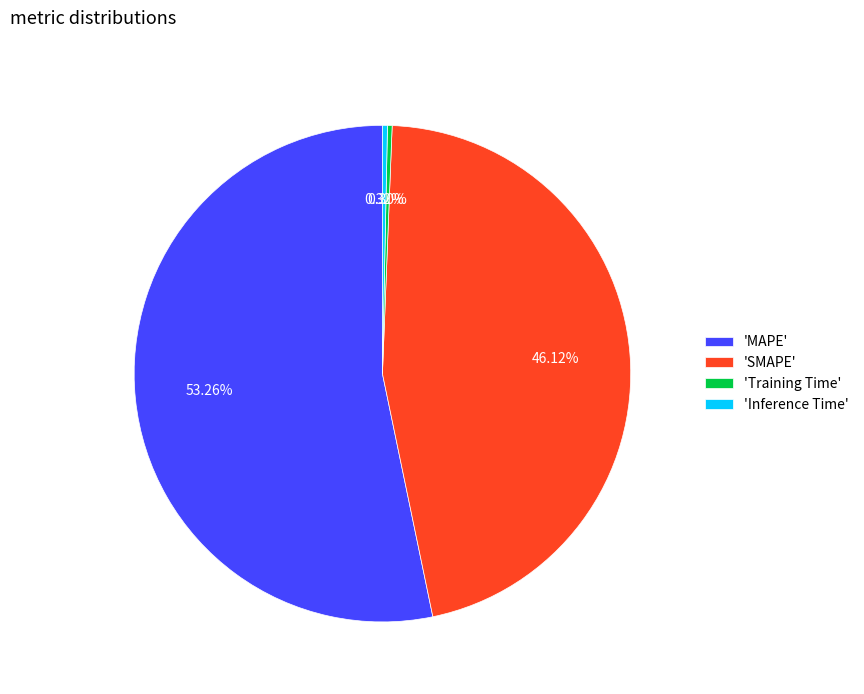

Is the sum of 'MAPE' and 'SMAPE' greater than half?

Yes